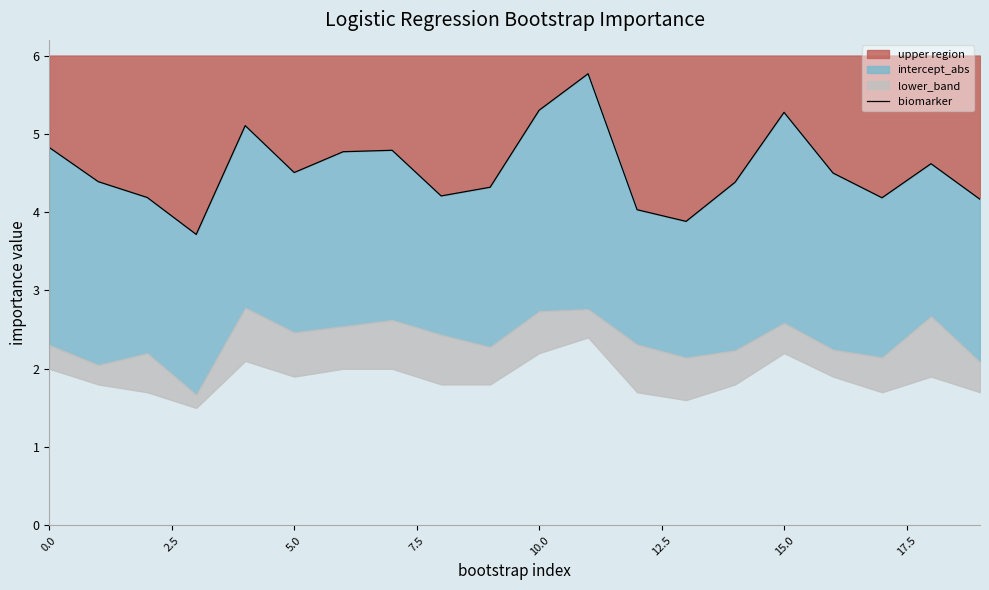

Which has a higher value, 10 or 16?

10